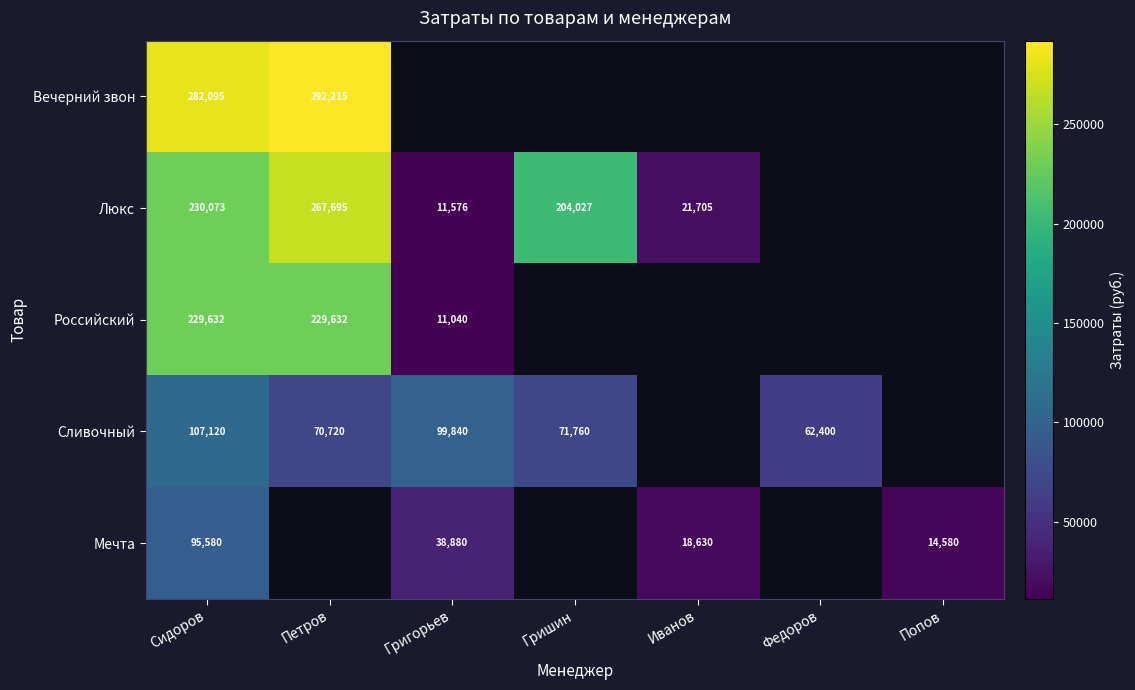

The value of Российский at Сидоров is 229632. True or false?

True